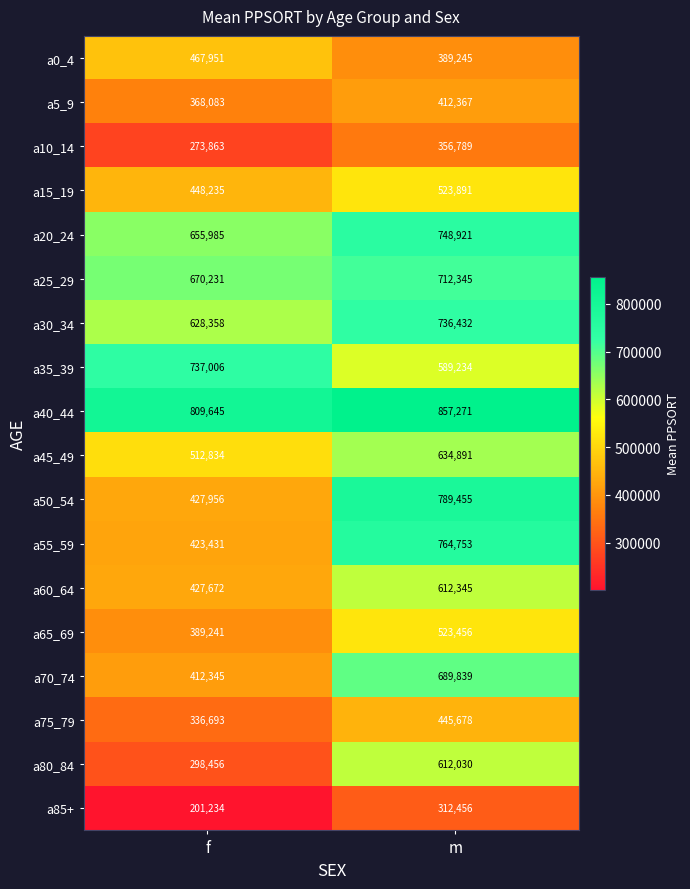

At which label is a10_14 closest to 315326?

f